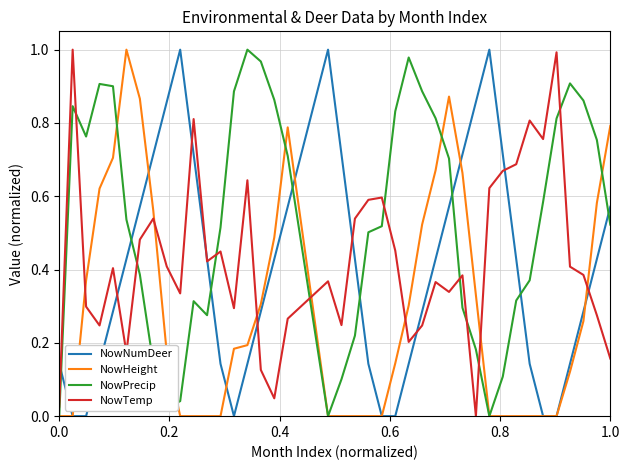

Which series has the largest total across all categories?

NowPrecip